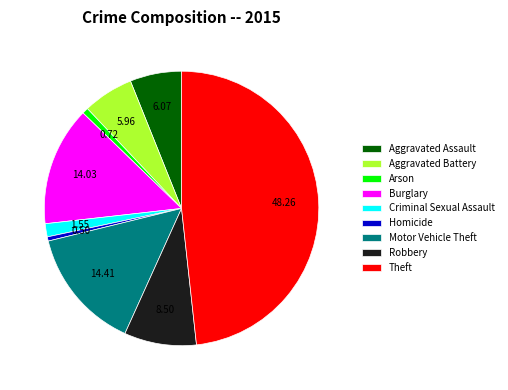

Is the sum of Aggravated Battery and Arson greater than half?

No